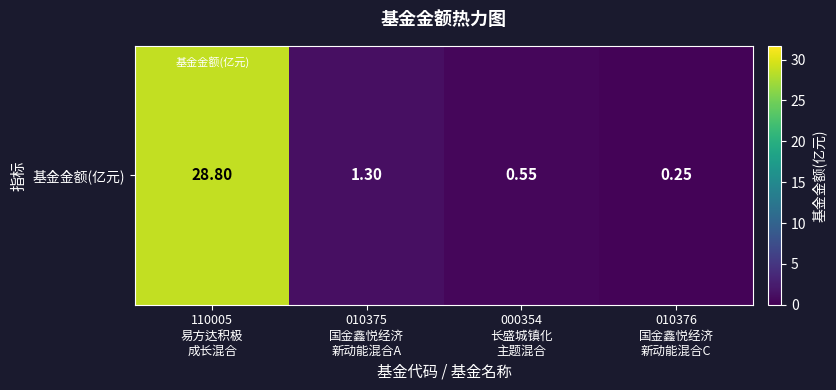

How many categories are shown in the chart?

4